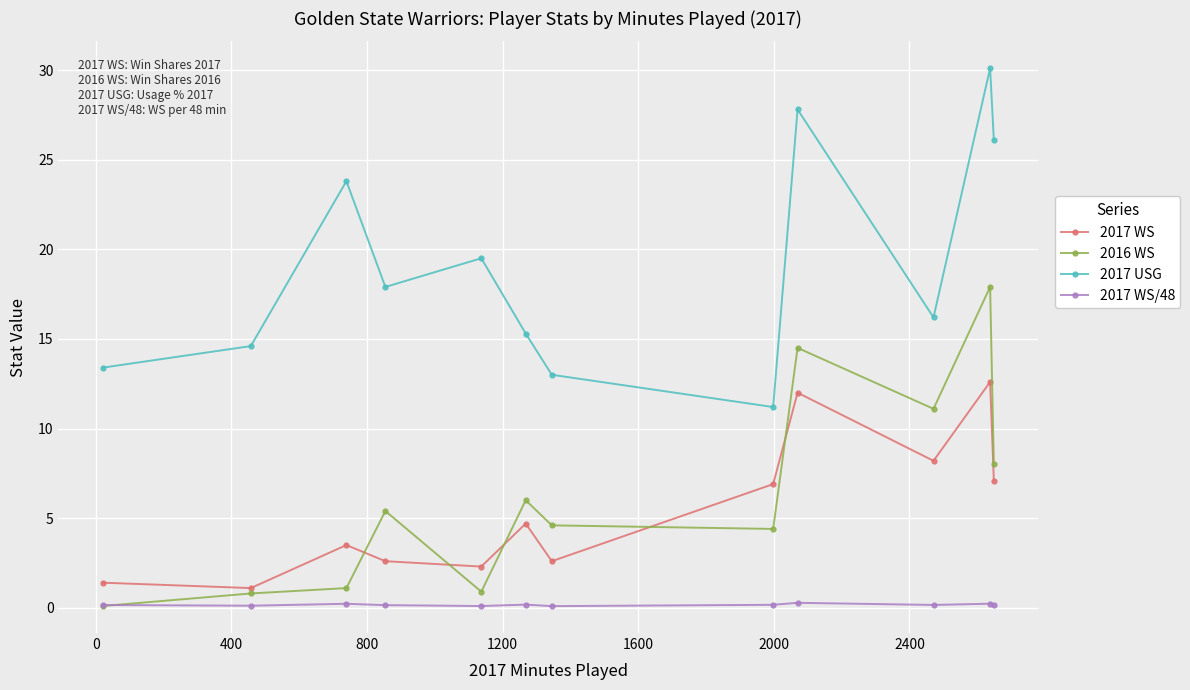

True or false: 2017 USG and 2017 WS/48 cross at least once.

False